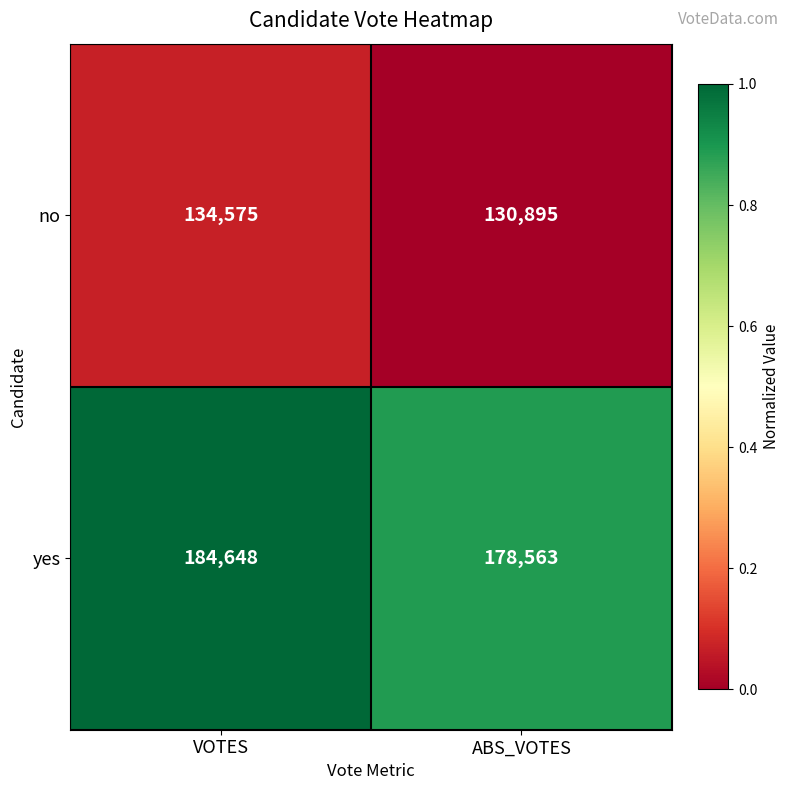

Count the number of categories in the chart.

2